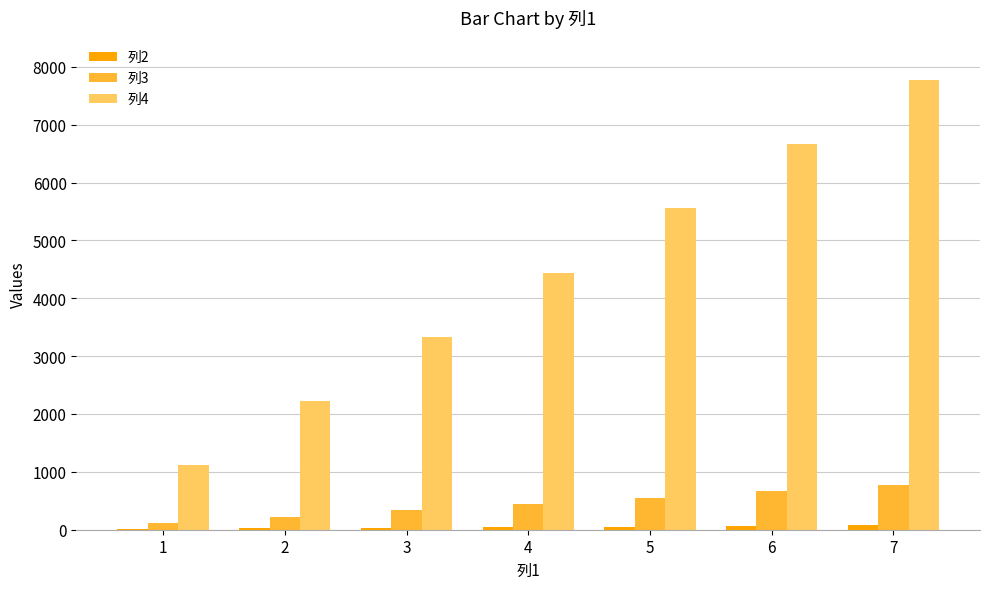

What is the sum of all 列3 values?

3108